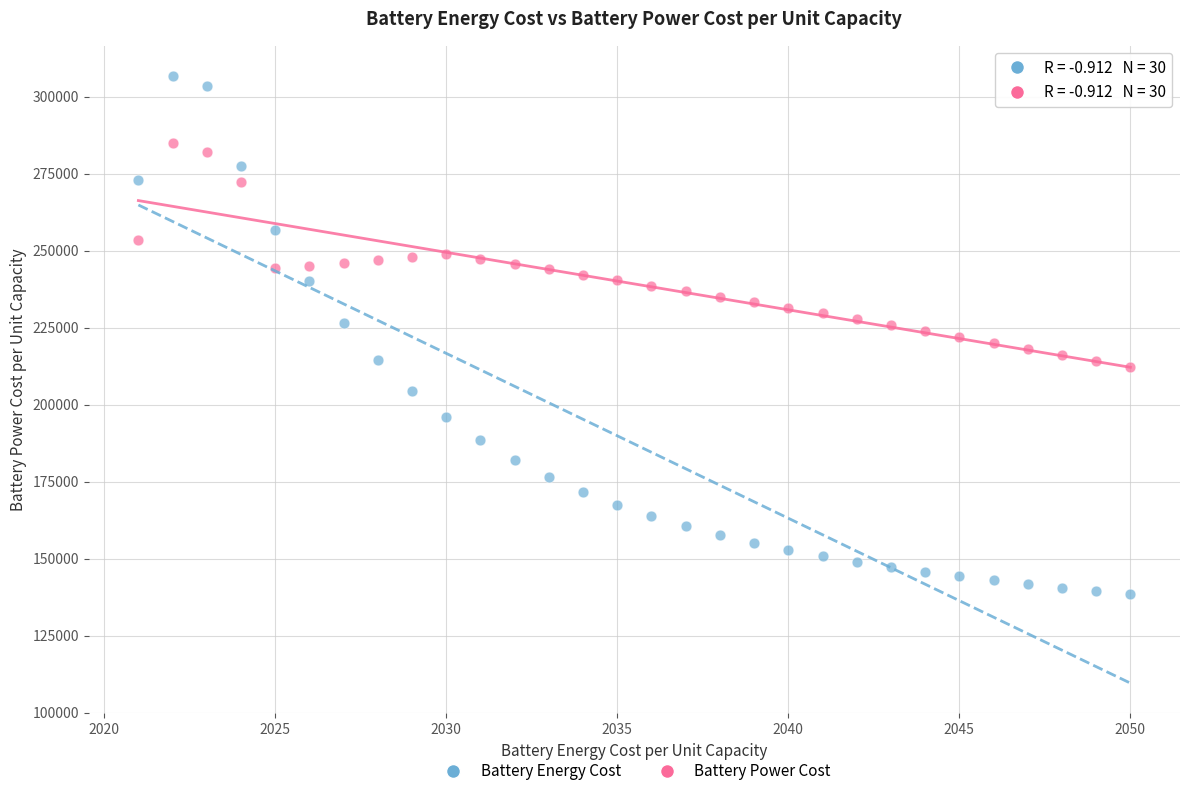

Across all data points, what is the range of Y values (max minus min)?

168207